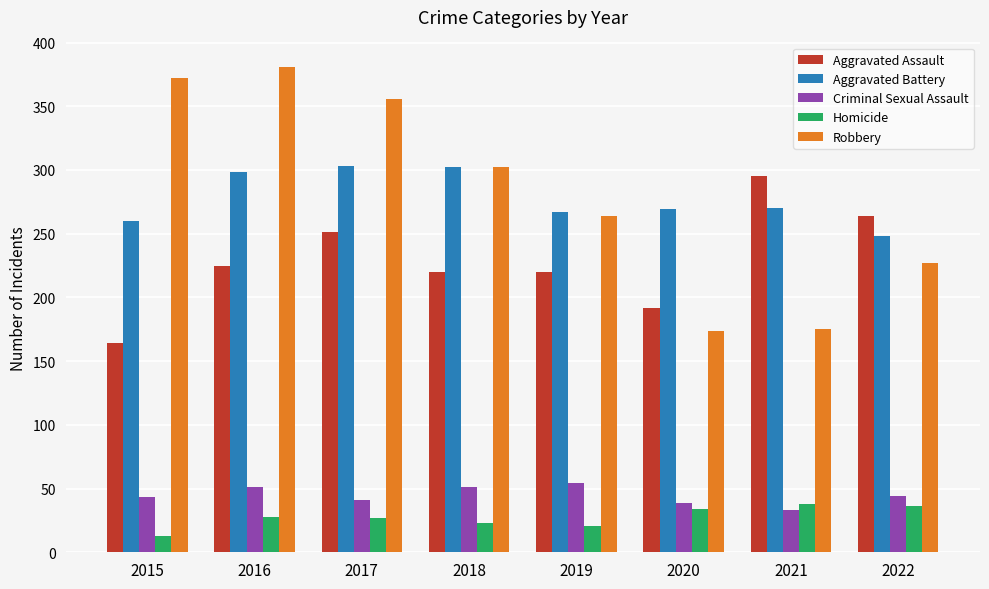

What is the value of the Aggravated Battery bar at the 2nd from the left?

298